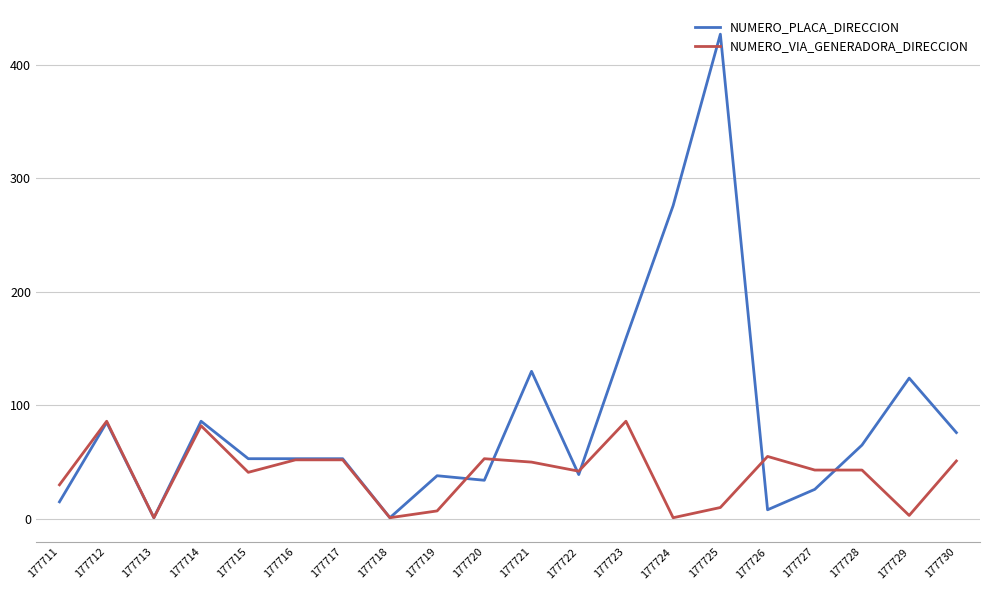

The value of NUMERO_PLACA_DIRECCION at 177725 is 427. True or false?

True